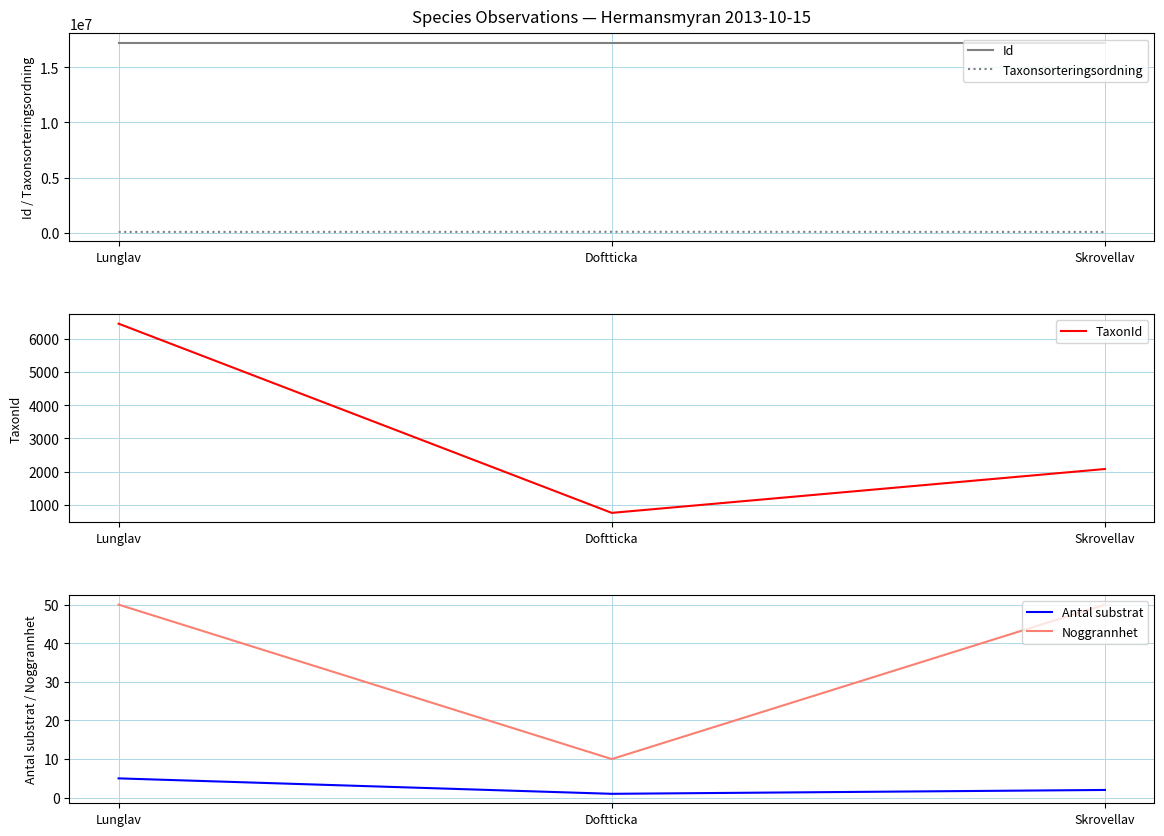

What is the sum of all Taxonsorteringsordning values?

247091